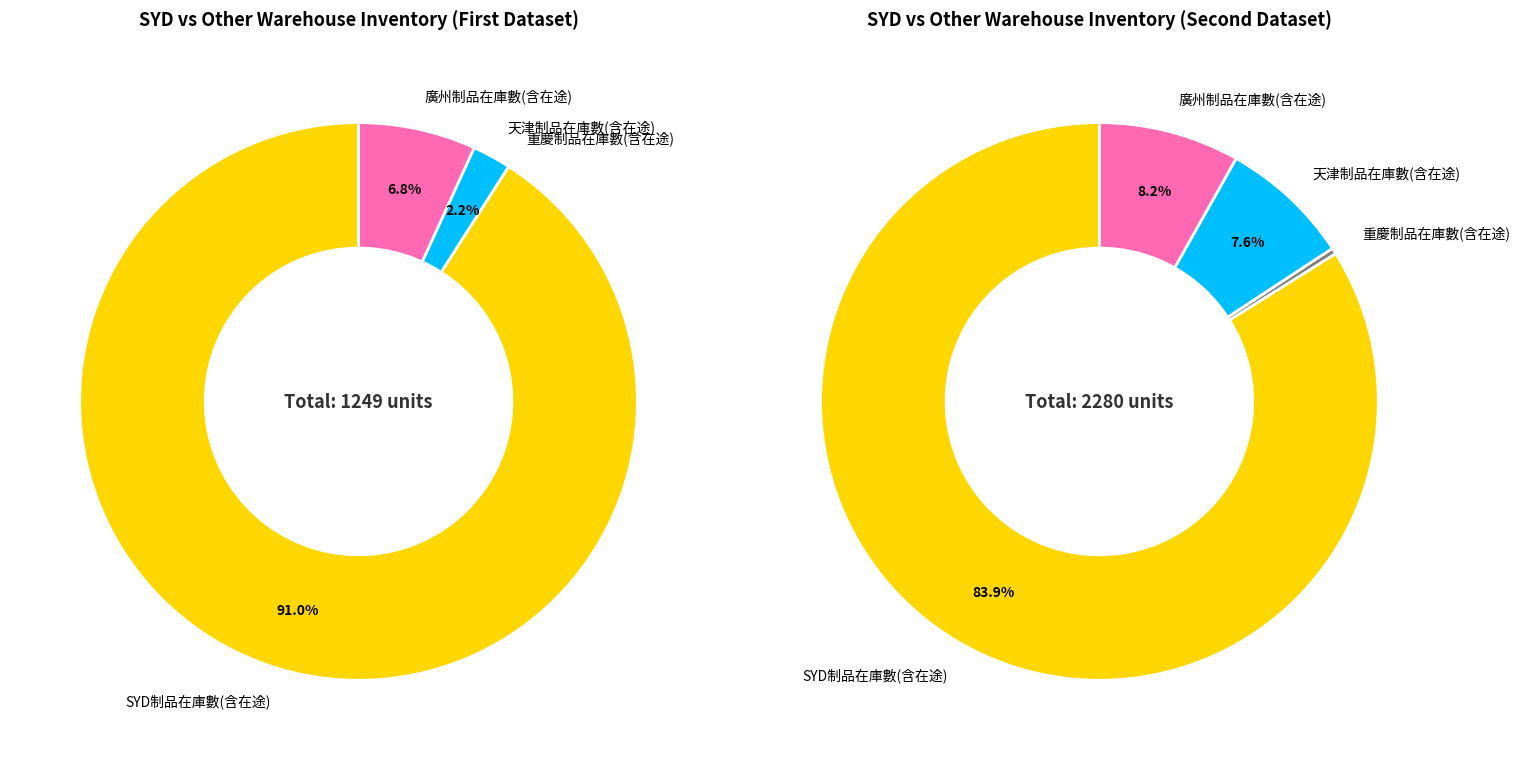

Is it true that 重慶制品在庫數(含在途) is 7% of the pie?

False